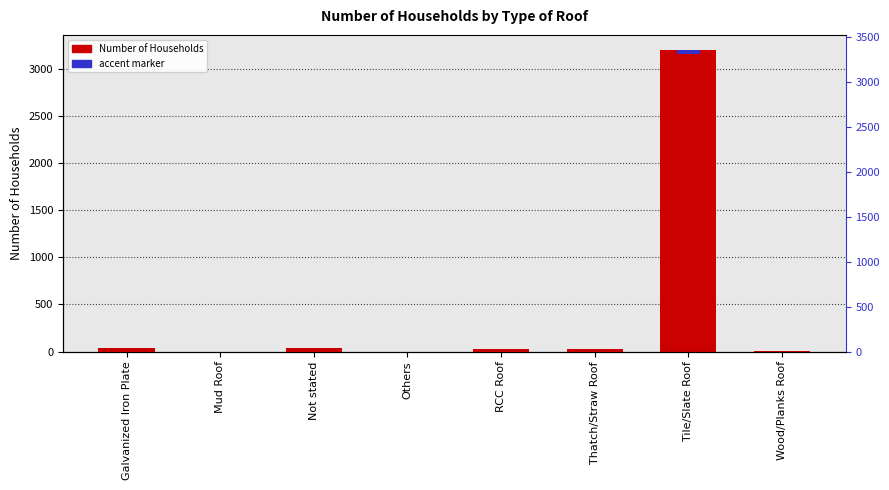

What is the label of the 6th bar from the left?

Thatch/Straw Roof